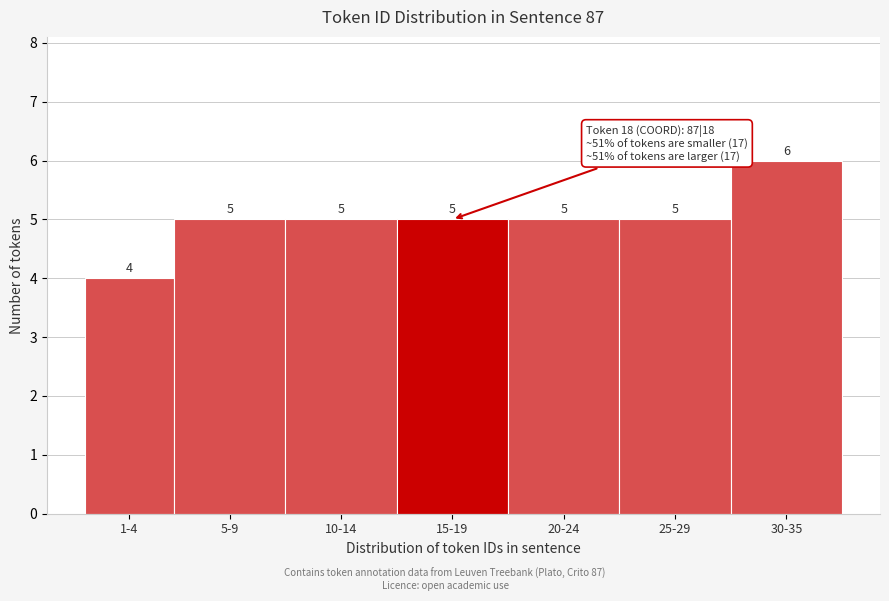

Reading left to right, extract all data points from this chart.

4	5	5	5	5	5	6